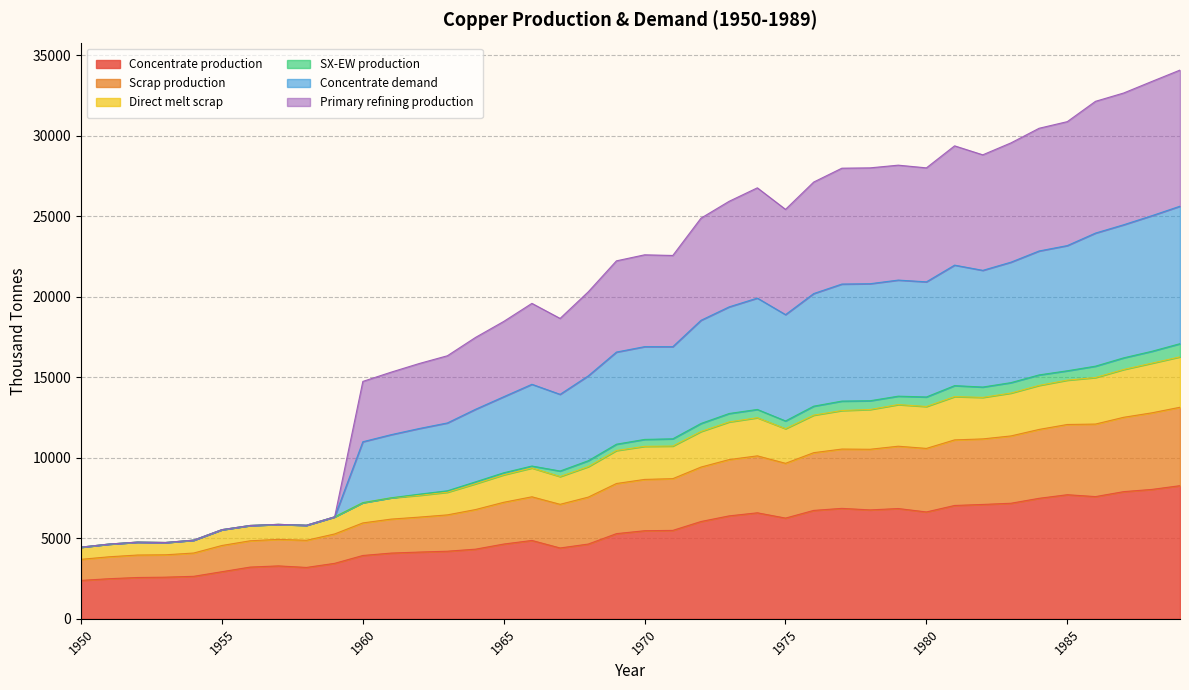

What is the total value across all series at 1960?

14742.5